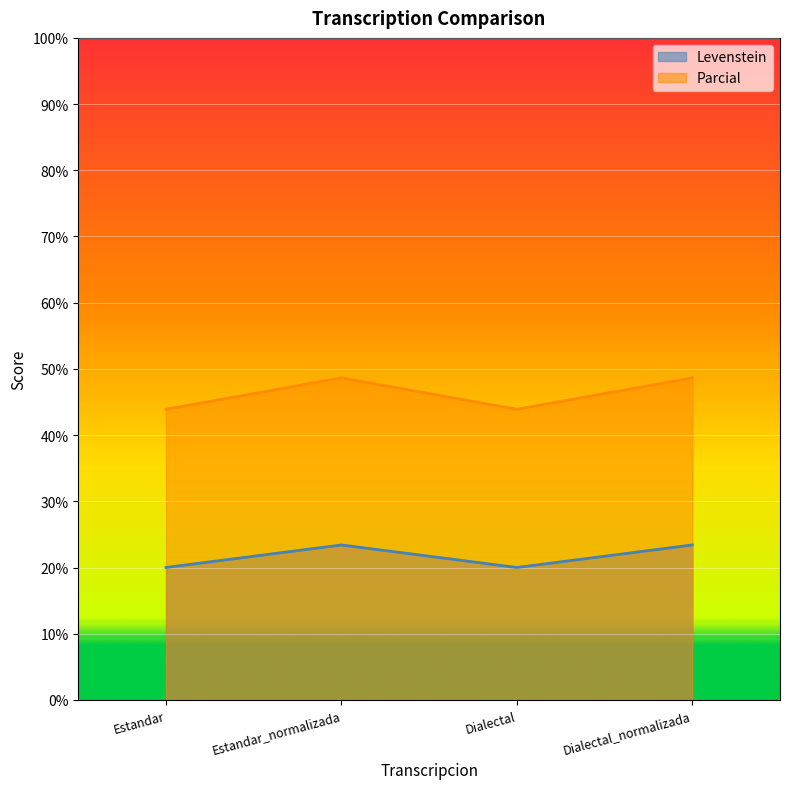

Reading left to right, list all the values displayed in this chart.

Levenstein: Estandar=20.0	Estandar_normalizada=23.4	Dialectal=20.0	Dialectal_normalizada=23.4
Parcial: Estandar=43.9	Estandar_normalizada=48.6	Dialectal=43.9	Dialectal_normalizada=48.6